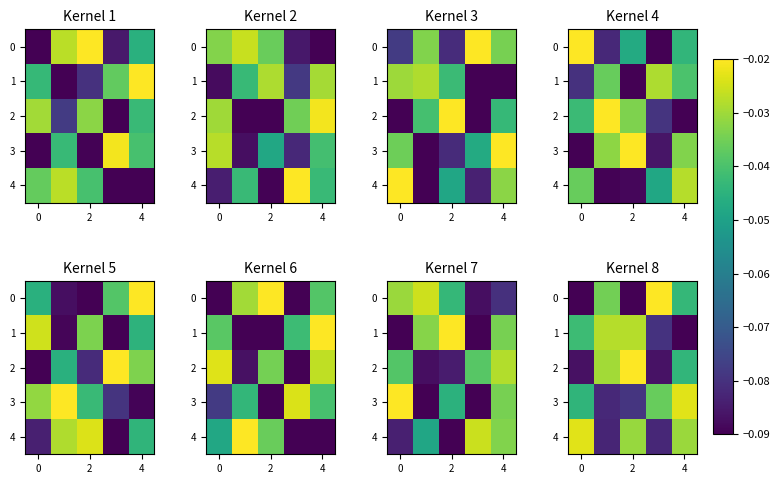

At which category is the sum across all series the highest?

4